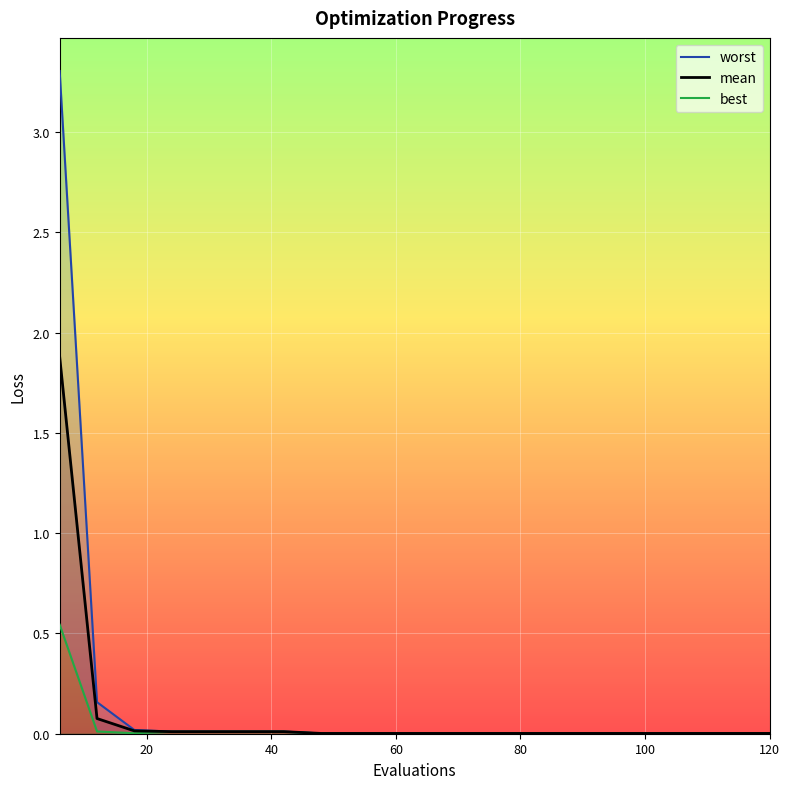

True or false: worst and mean intersect in this chart.

False